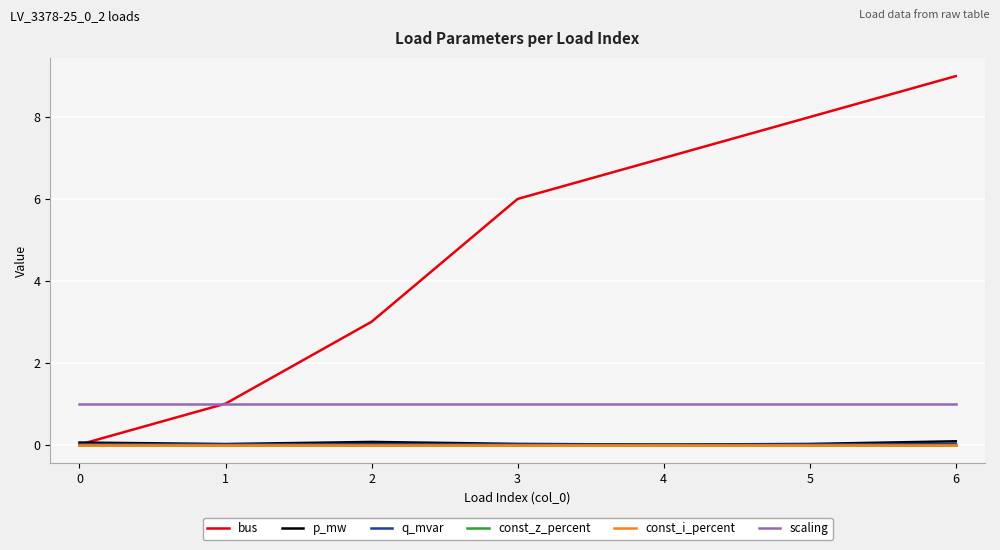

Does the chart have visible grid lines?

Yes